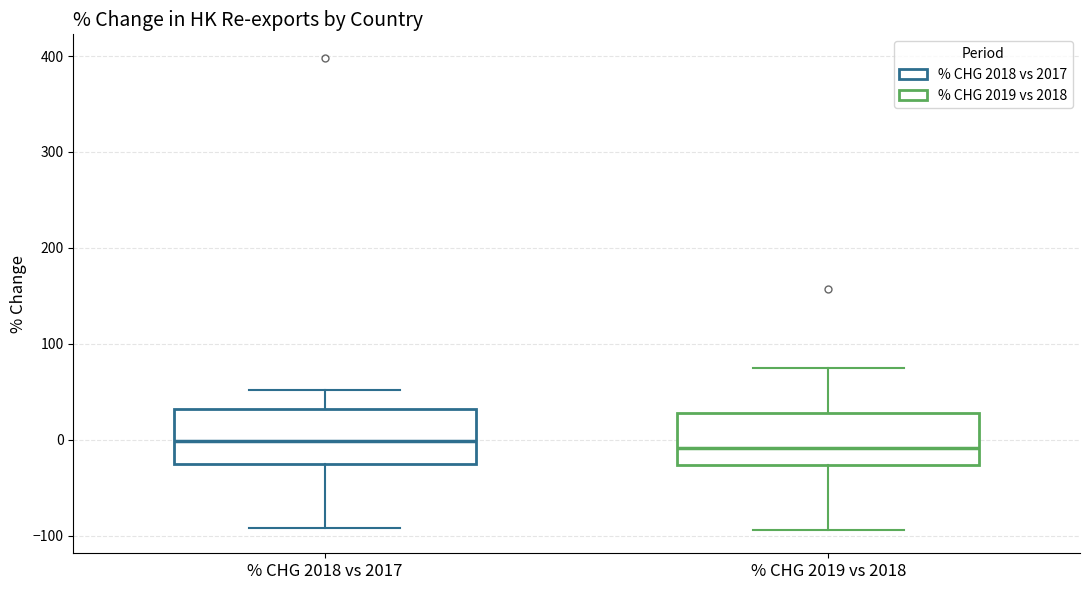

Reading left to right, transcribe this box plot: for each box, give where its median line is, the range the box spans, and where its two whiskers end, as read against the y-axis. The values are not printed on the chart, so give them approximately, as read against the axis.

% CHG 2018 vs 2017: median 0, box -20 to 30, whiskers -90 to 50
% CHG 2019 vs 2018: median -10, box -30 to 30, whiskers -90 to 70